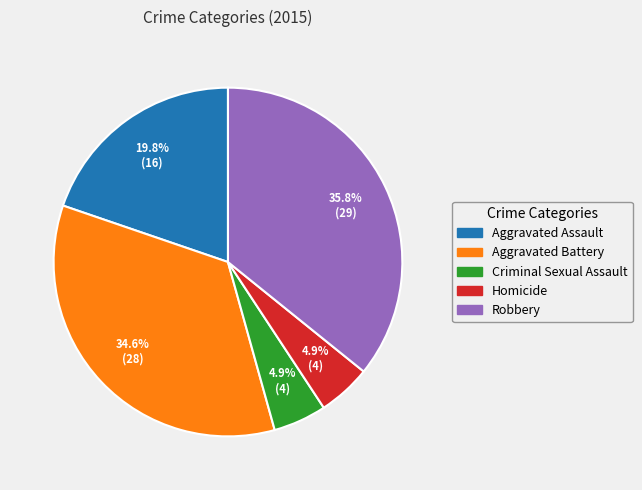

Is it true that Aggravated Battery is 42% of the pie?

False